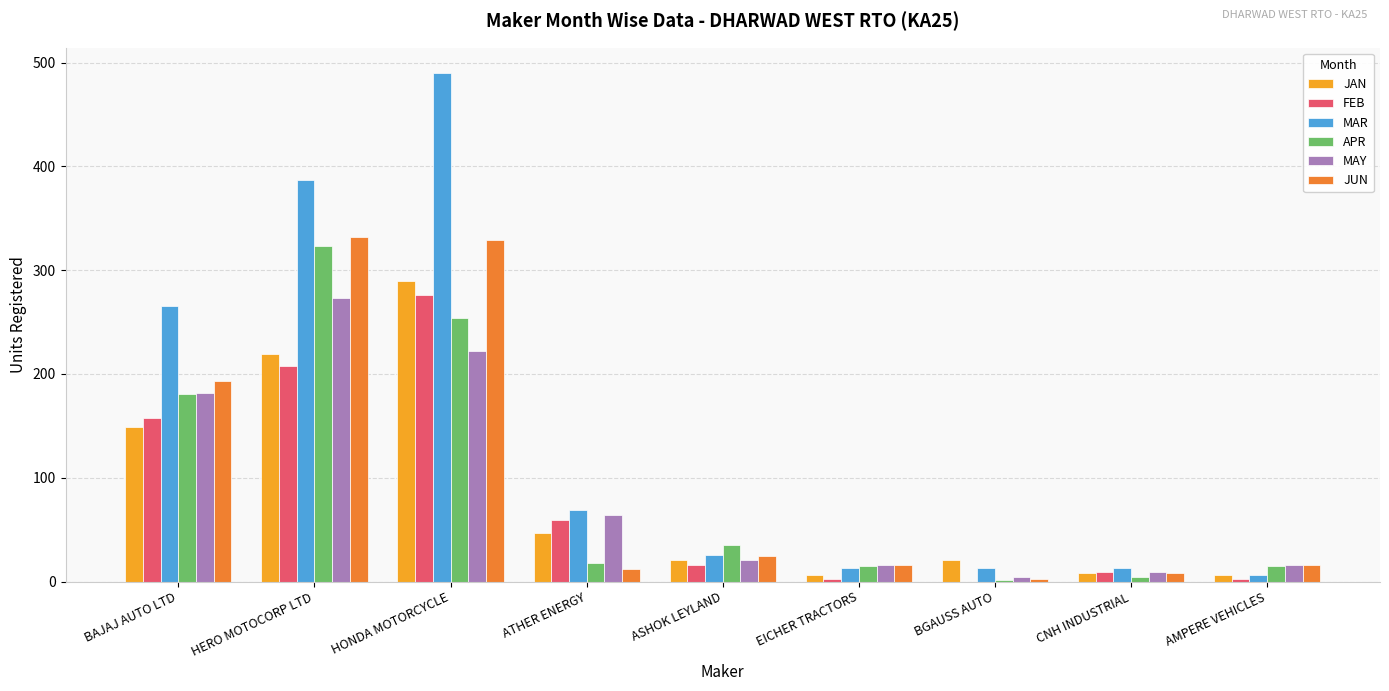

Which series changed the most between ATHER ENERGY and AMPERE VEHICLES?

MAR